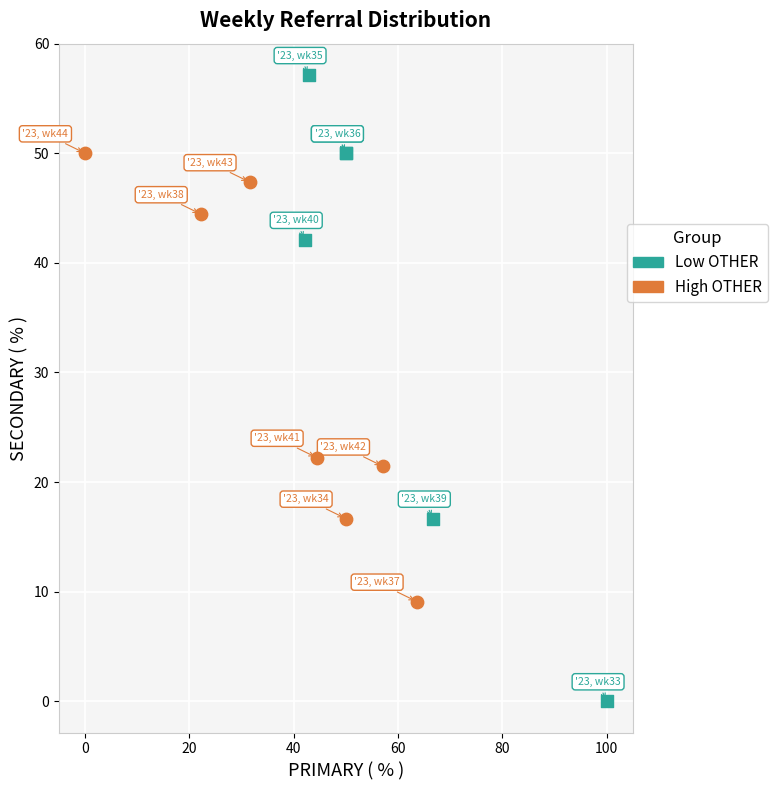

Which series has the largest Y range (max minus min)?

Low OTHER